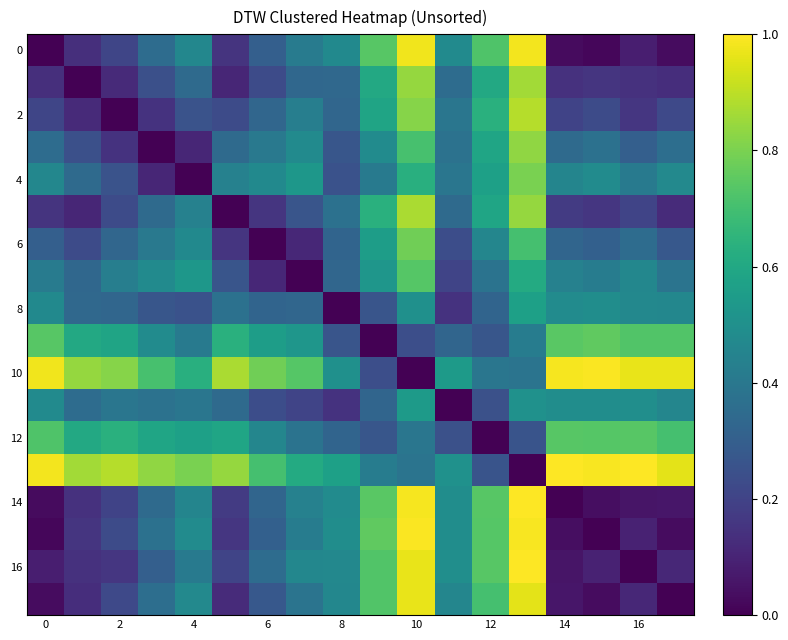

How many series are shown in this chart?

18